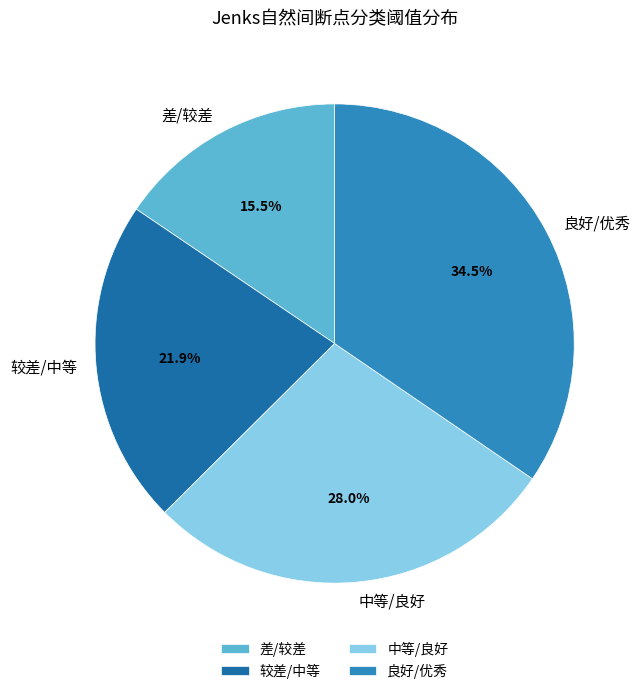

What percentage is the 中等/良好 slice, to the nearest percent?

28%